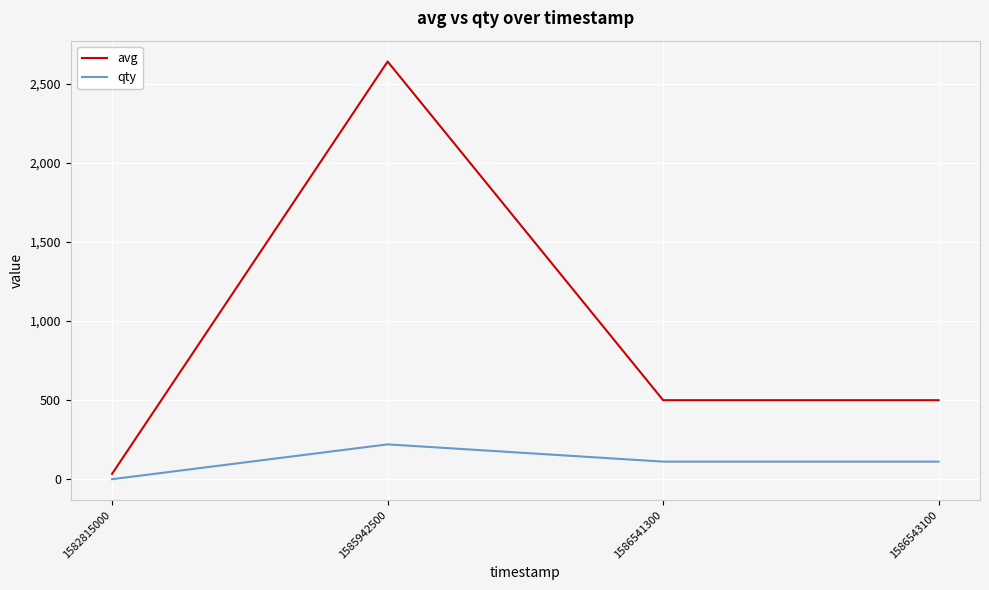

True or false: avg and qty intersect in this chart.

False